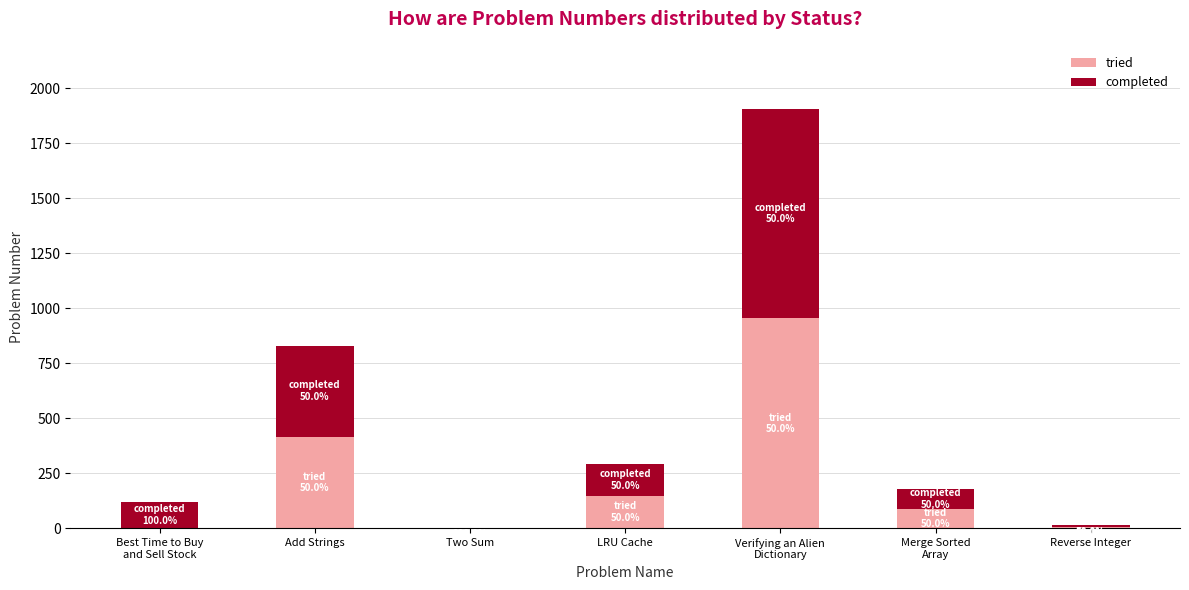

True or false: tried has a value of 146 at LRU Cache.

True